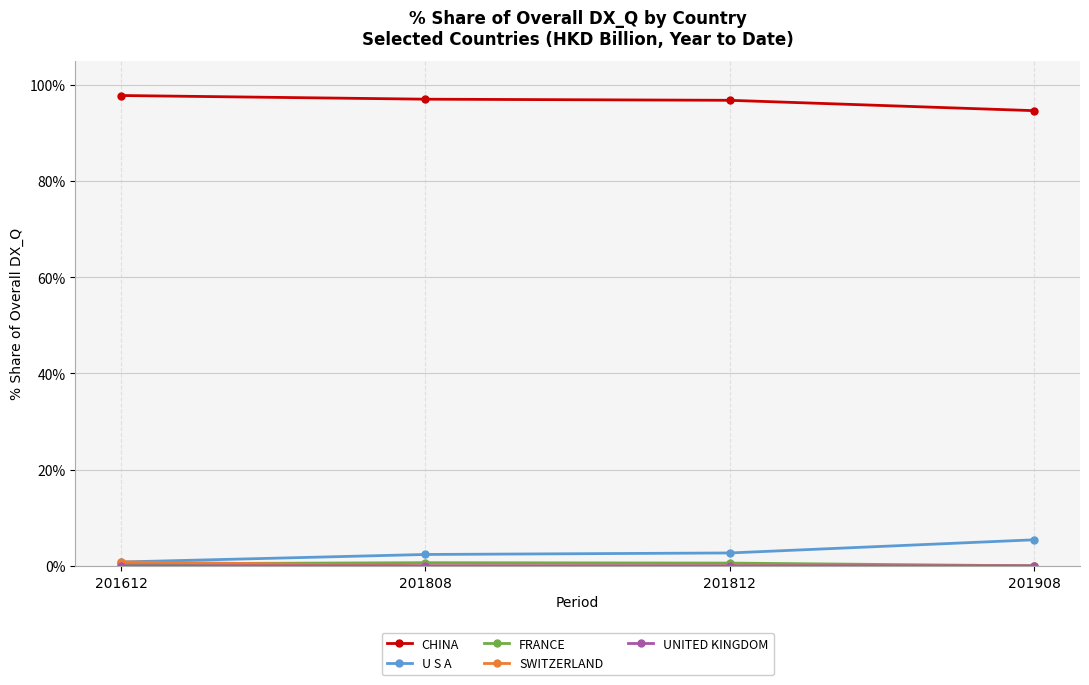

What is the value of the U S A point at the 3rd from the left?

2.7